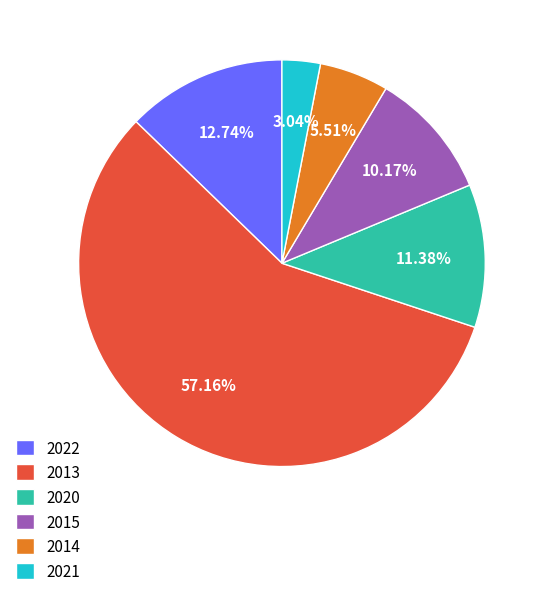

Does 2020 account for over 50% of the chart?

No